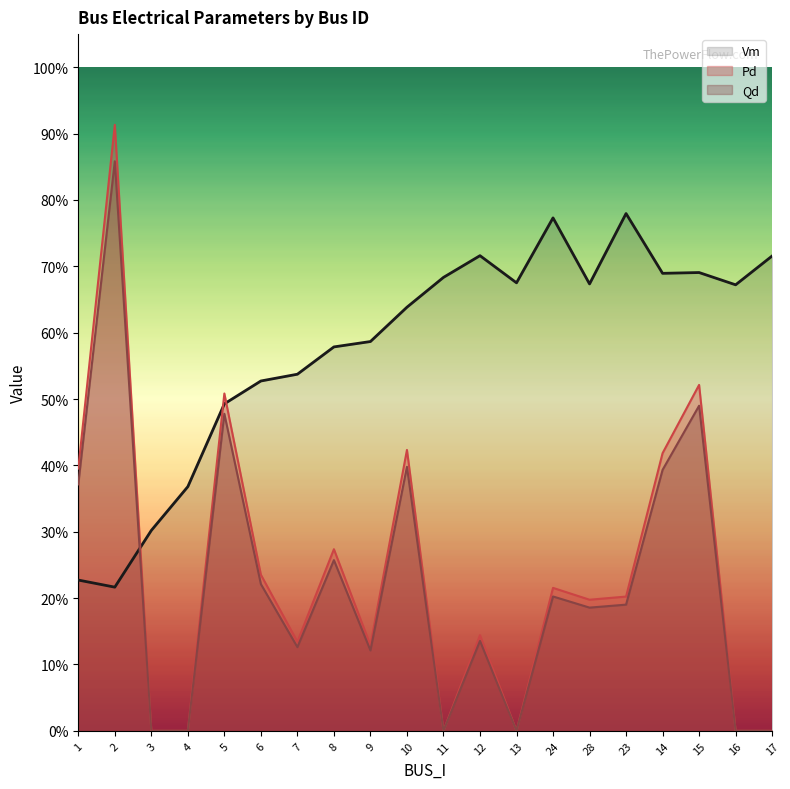

How many positive values does the Pd series have?

14